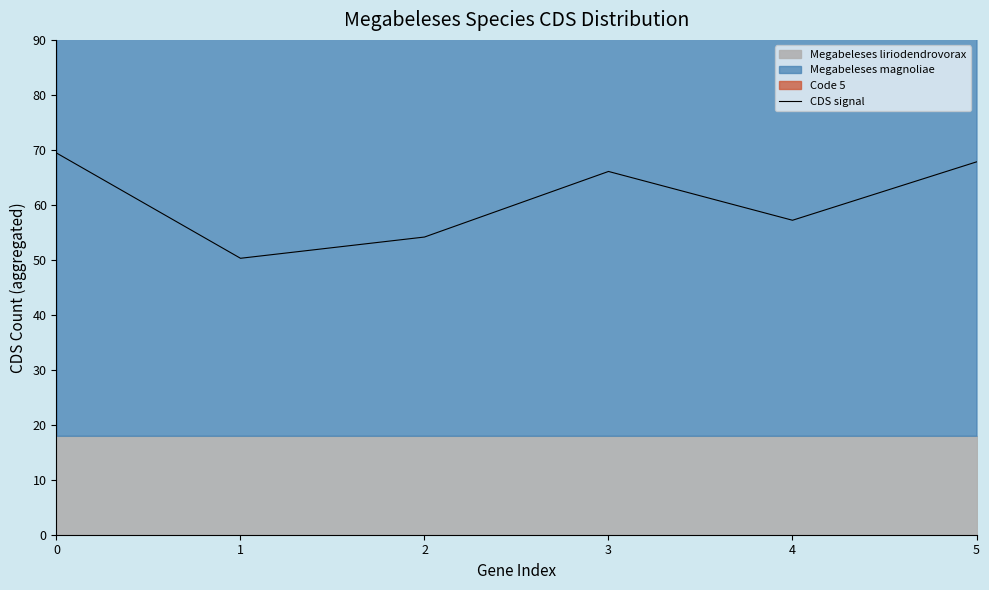

What is the change in value from 3 to 5?

+1.7